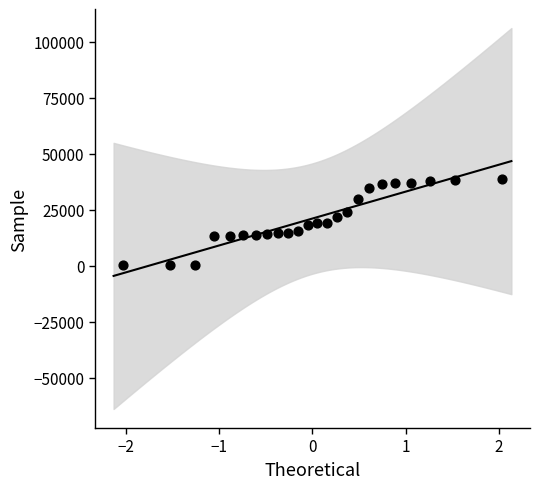

What is the range of Y values (max minus min)?

38400